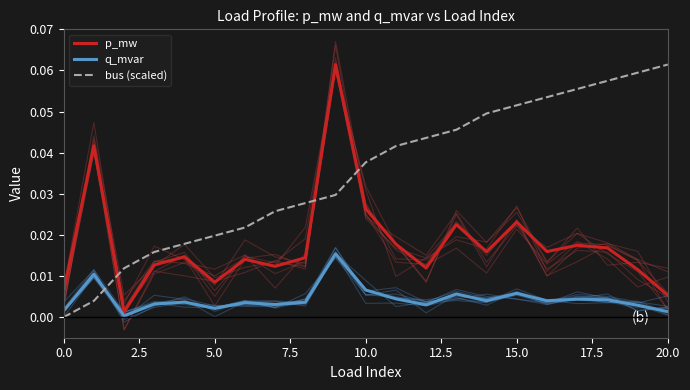

True or false: bus (scaled) has more than 1 points higher than both neighbors.

False